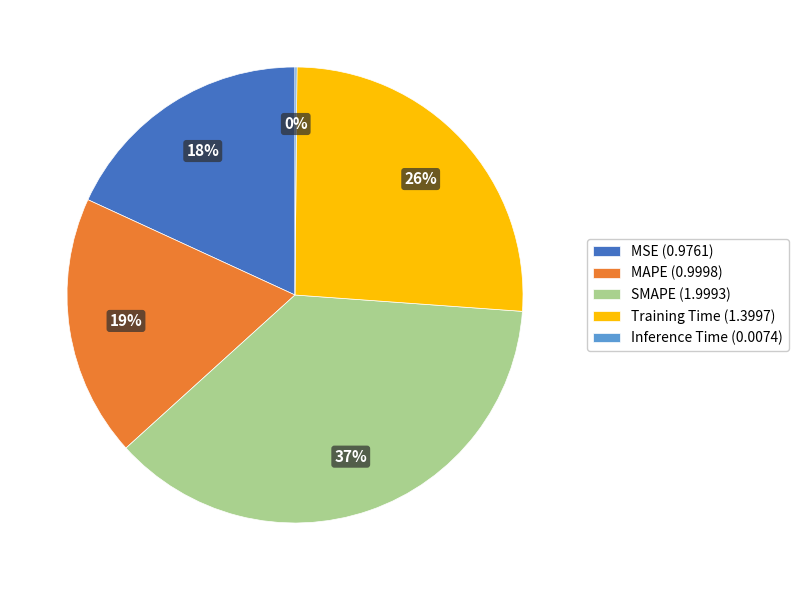

Do Training Time and MSE together represent more than half of the pie?

No